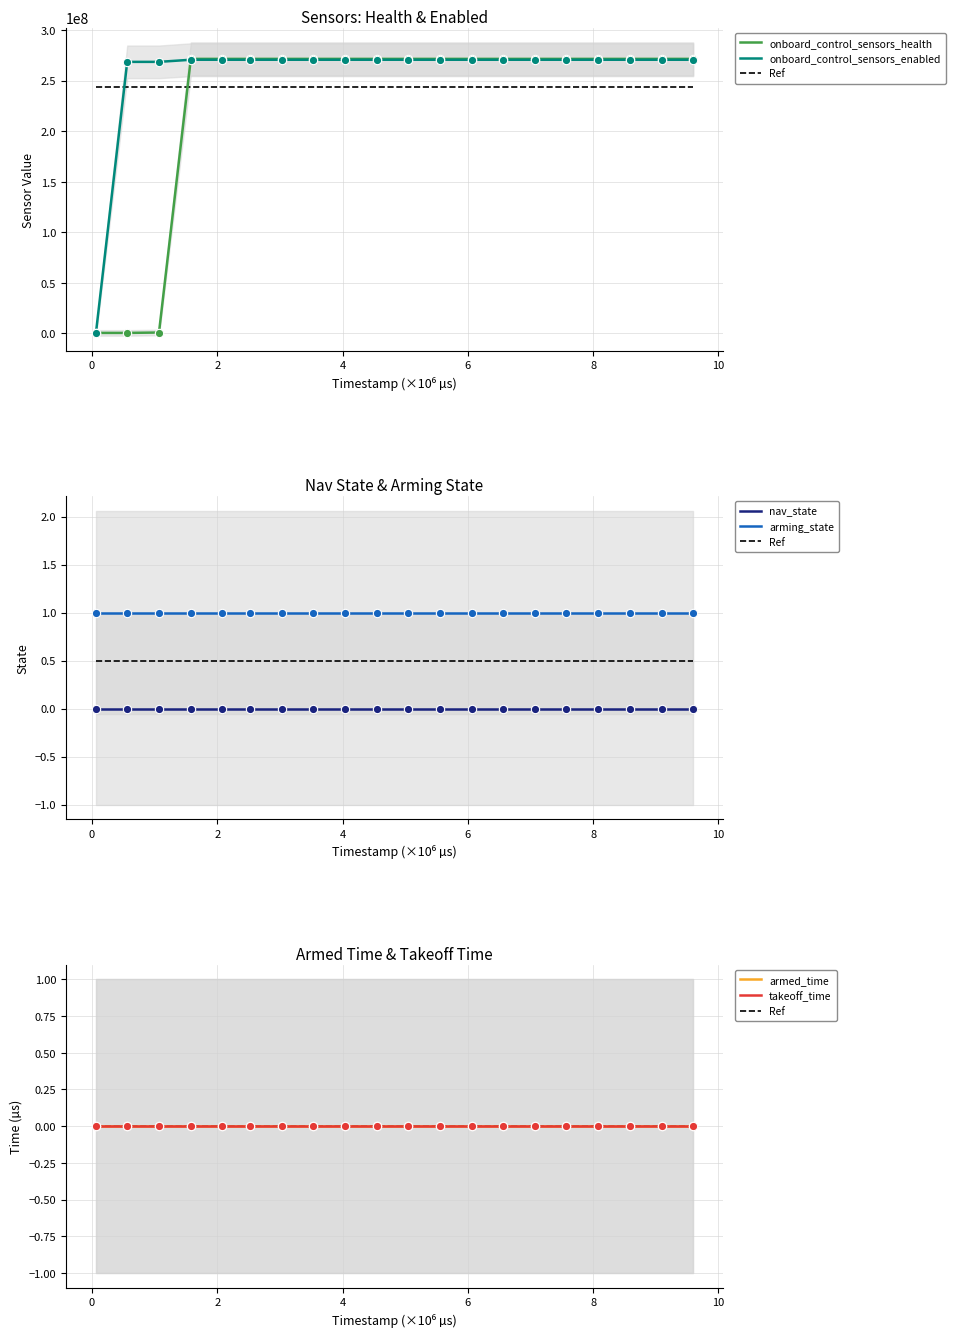

Reading right to left, transcribe all the data shown in this chart.

nav_state: 9596000=0	9091000=0	8584000=0	8074000=0	7573000=0	7073000=0	6569000=0	6064000=0	5559000=0	5052000=0	4547000=0	4038000=0	3533000=0	3033000=0	2524000=0	2080000=0	1579000=0	1071000=0	564000=0	64000=0
arming_state: 9596000=1	9091000=1	8584000=1	8074000=1	7573000=1	7073000=1	6569000=1	6064000=1	5559000=1	5052000=1	4547000=1	4038000=1	3533000=1	3033000=1	2524000=1	2080000=1	1579000=1	1071000=1	564000=1	64000=1
onboard_control_sensors_enabled: 9596000=270598156	9091000=270598156	8584000=270598156	8074000=270598156	7573000=270598156	7073000=270598156	6569000=270598156	6064000=270598156	5559000=270598156	5052000=270598156	4547000=270598156	4038000=270598156	3533000=270598156	3033000=270598156	2524000=270598156	2080000=270598156	1579000=270598156	1071000=268501004	564000=268501004	64000=65548
onboard_control_sensors_health: 9596000=271450127	9091000=271450127	8584000=271450127	8074000=271450127	7573000=271450127	7073000=271450127	6569000=271450127	6064000=271450127	5559000=271450127	5052000=271450127	4547000=271450127	4038000=271450127	3533000=271450127	3033000=271450127	2524000=271450127	2080000=271450127	1579000=271450127	1071000=917551	564000=524332	64000=524332
armed_time: 9596000=0	9091000=0	8584000=0	8074000=0	7573000=0	7073000=0	6569000=0	6064000=0	5559000=0	5052000=0	4547000=0	4038000=0	3533000=0	3033000=0	2524000=0	2080000=0	1579000=0	1071000=0	564000=0	64000=0
takeoff_time: 9596000=0	9091000=0	8584000=0	8074000=0	7573000=0	7073000=0	6569000=0	6064000=0	5559000=0	5052000=0	4547000=0	4038000=0	3533000=0	3033000=0	2524000=0	2080000=0	1579000=0	1071000=0	564000=0	64000=0